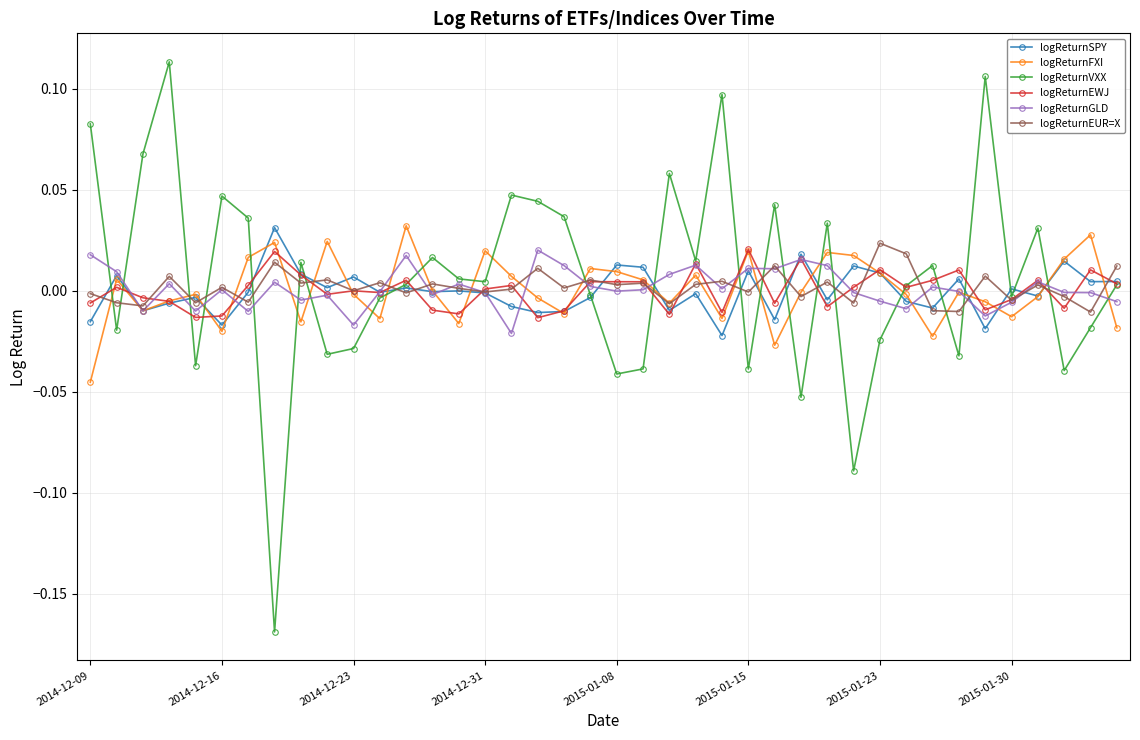

How many data points in logReturnVXX are above 0?

23